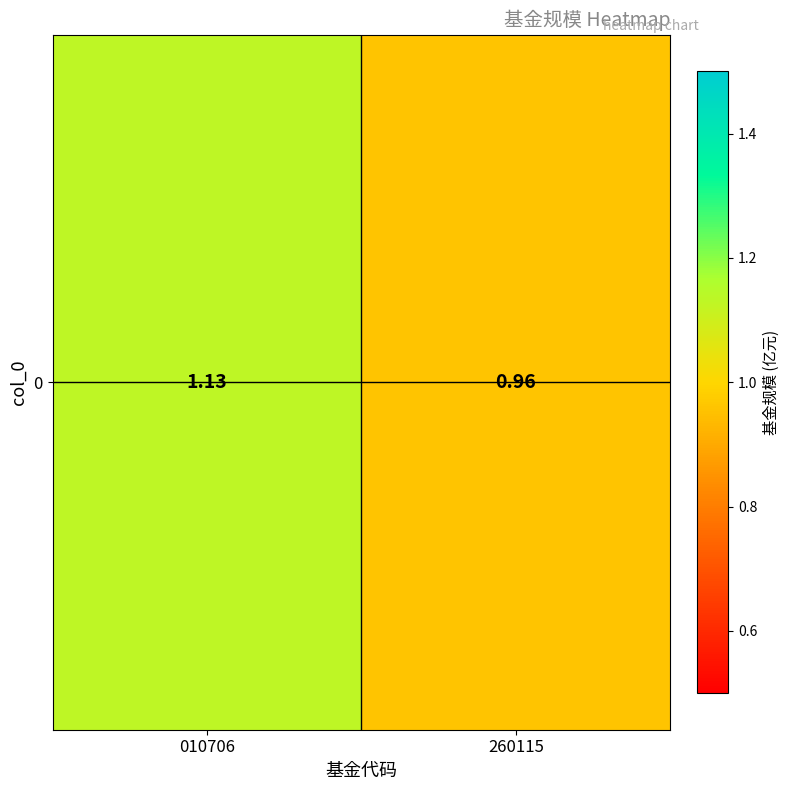

Rank the categories by value from lowest to highest.

260115, 010706